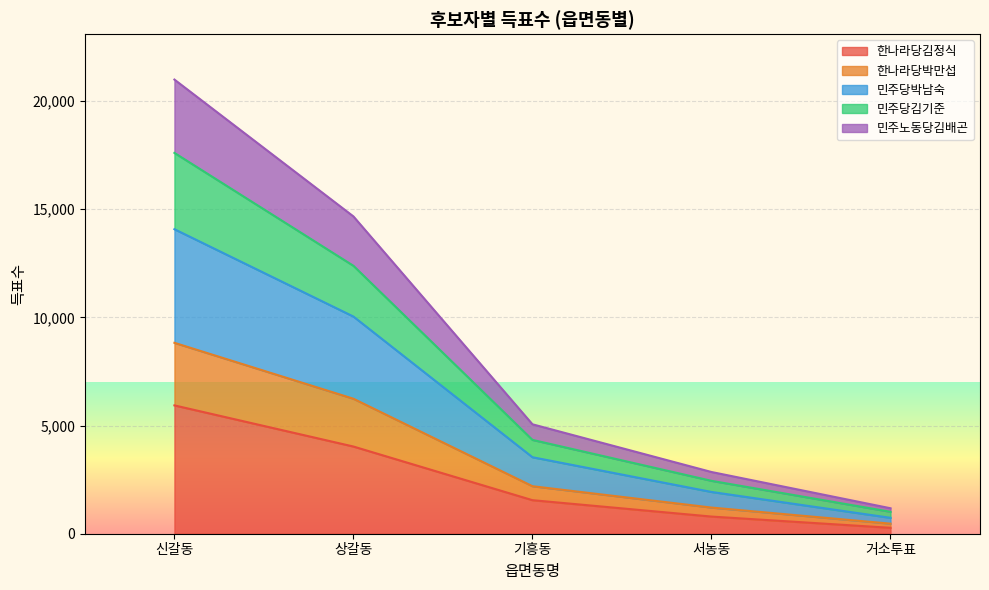

At which category is the sum across all series the highest?

신갈동